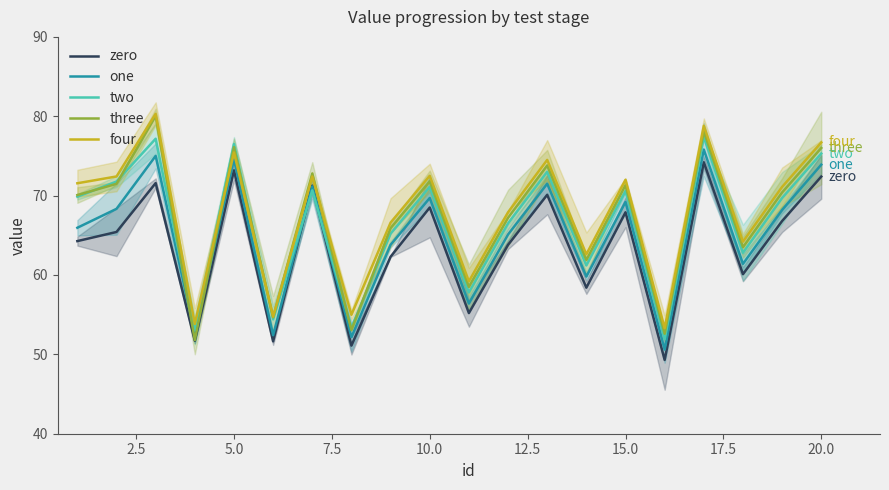

What are all the series names shown in the legend?

zero, one, two, three, four